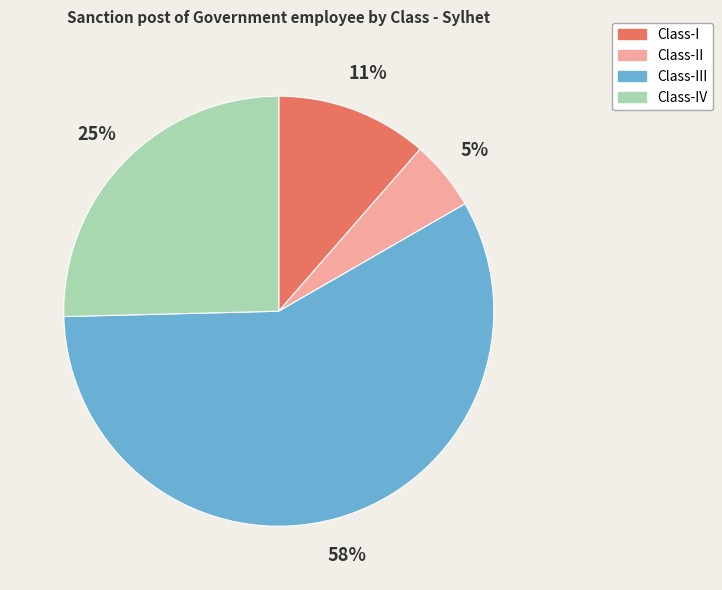

To the nearest percent, what is the average slice percentage?

25%